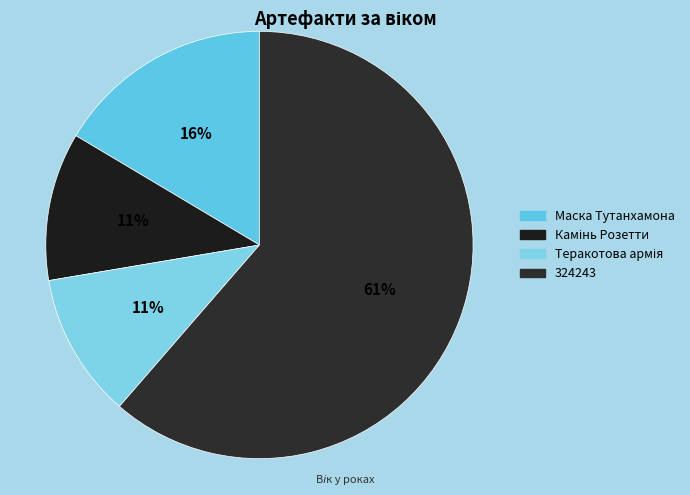

Is the sum of Маска Тутанхамона and Теракотова армія greater than half?

No